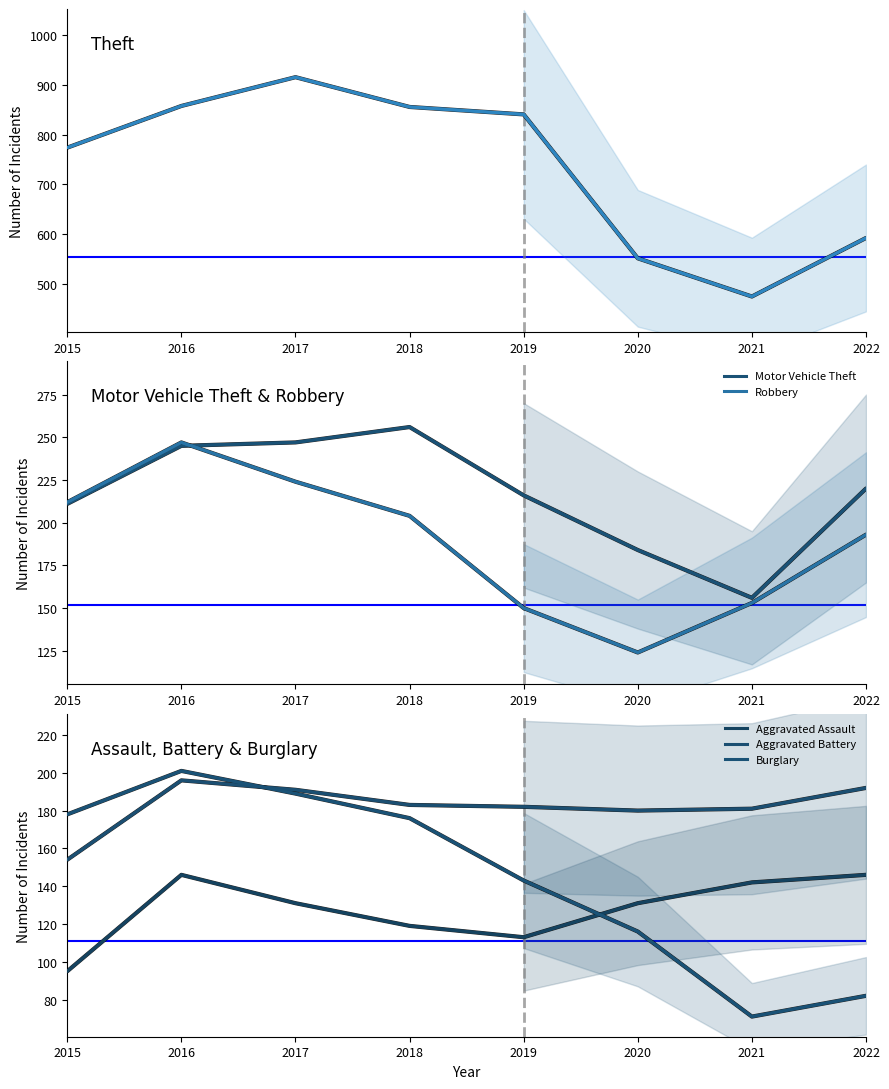

How many values in the Robbery series are below 204?

4